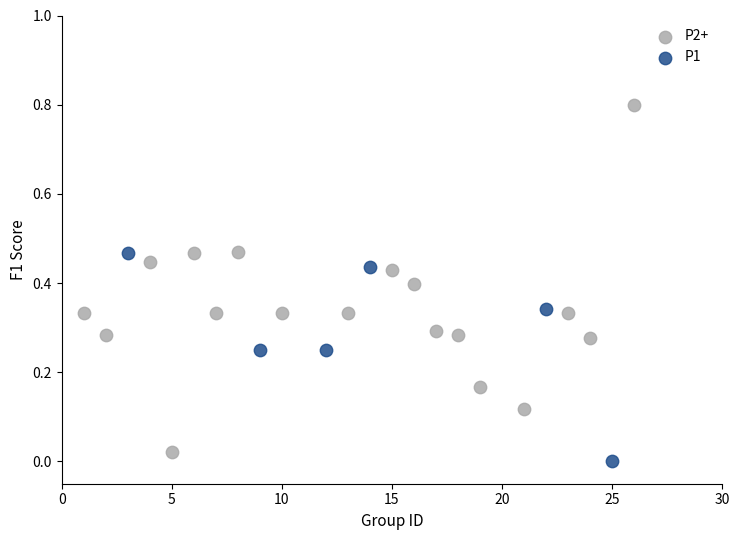

Which series has the widest spread of Y values?

P2+